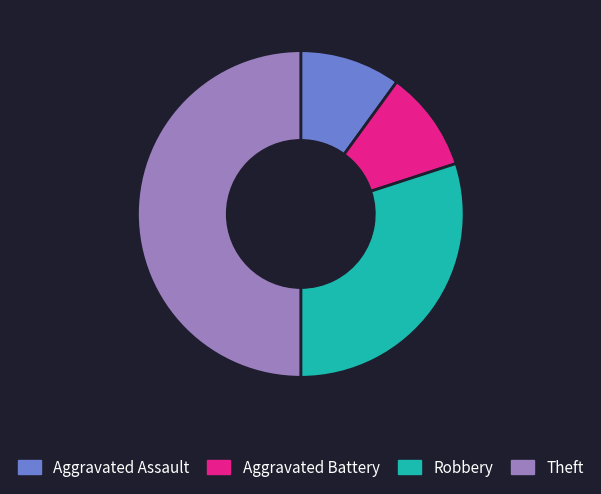

Which has a higher value, Robbery or Aggravated Battery?

Robbery